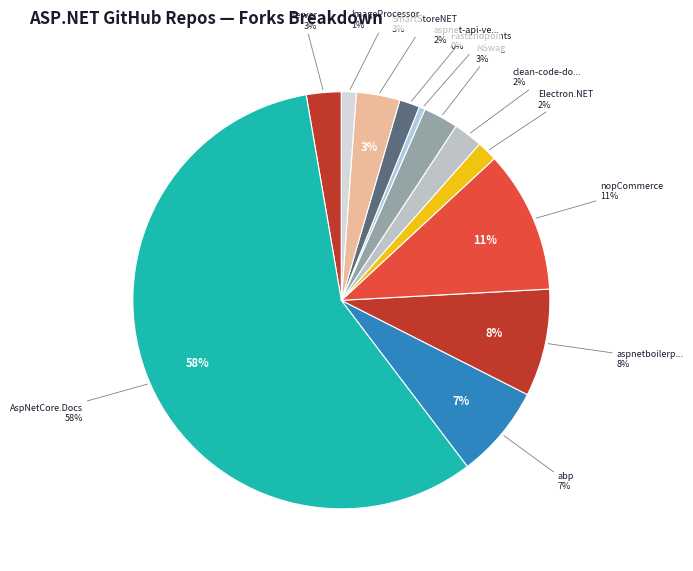

To the nearest percent, what percentage of the pie is abpframework/abp?

7%